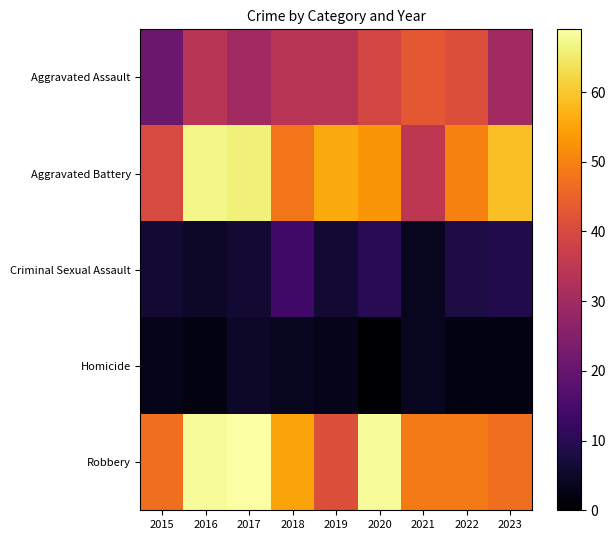

Which has a higher value, 2023 or 2018?

2018